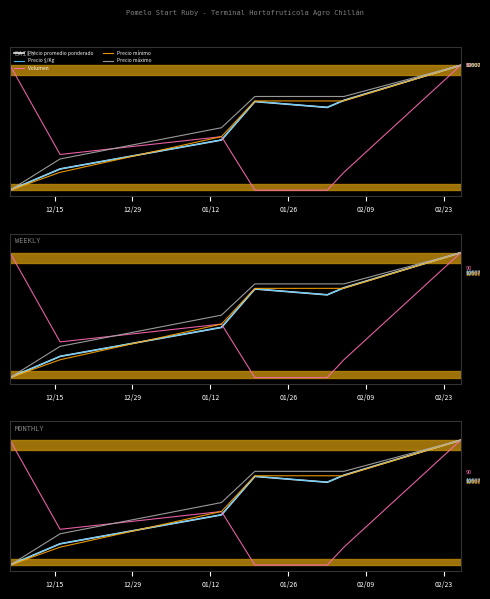

What is the difference between the Precio promedio ponderado values at 01/12 and 02/23?

0.3